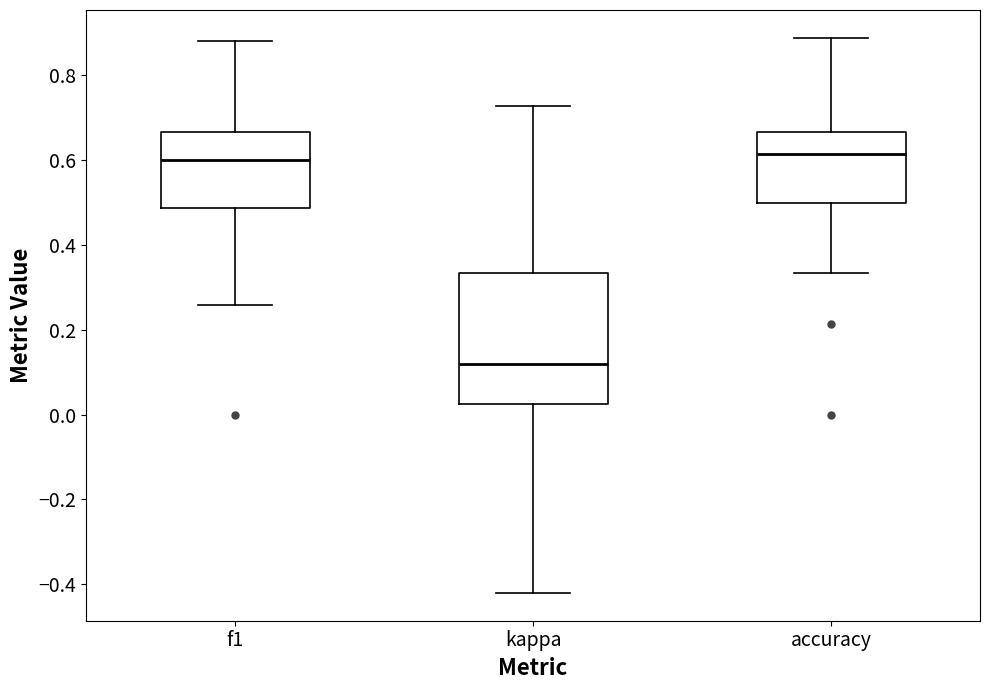

Where does the upper whisker of the box for f1 end on the y-axis? The values are not printed on the chart, so give them approximately, as read against the axis.

0.88